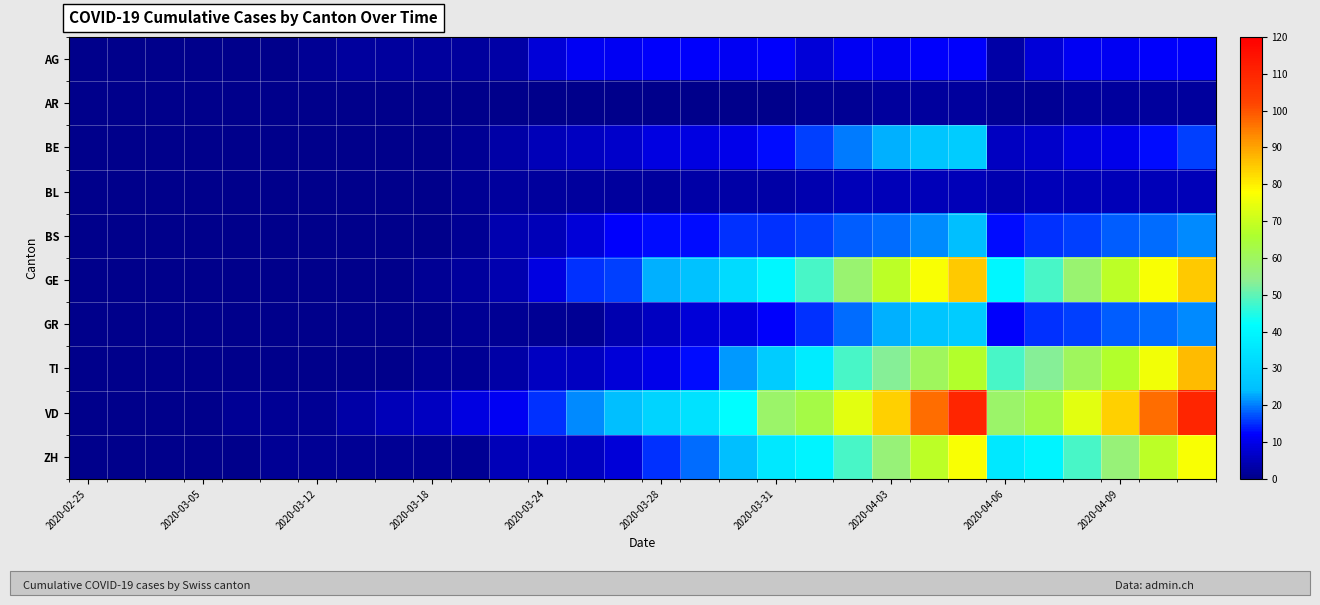

Reading left to right, extract all data points from this chart.

AG: 0	0	0	0	0	0	1	2	2	2	2	3	8	11	11	12	12	11	12	8	11	11	12	12	3	8	11	11	12	12
AR: 0	0	0	0	0	0	0	0	0	0	0	0	0	0	0	0	0	0	0	1	1	2	2	2	1	1	2	2	2	2
BE: 0	0	0	0	0	0	0	0	0	0	1	3	5	6	7	9	9	10	13	16	20	23	26	28	6	7	9	10	13	16
BL: 0	0	0	0	0	0	0	0	0	0	1	2	2	2	2	2	3	3	3	4	5	5	5	5	4	5	5	5	5	5
BS: 0	0	0	0	0	0	0	0	0	0	1	4	5	8	12	13	13	15	15	16	18	19	21	24	13	15	16	18	19	21
GE: 0	0	0	0	0	0	0	0	0	1	2	4	9	15	16	23	25	32	40	48	58	68	77	85	40	48	58	68	77	85
GR: 0	0	0	0	0	0	0	0	0	0	1	1	1	1	4	6	8	9	12	15	19	23	26	28	12	15	16	18	19	21
TI: 0	0	0	0	0	0	0	0	0	1	1	3	6	6	8	10	13	22	28	37	48	53	60	67	48	53	60	67	76	87
VD: 0	0	0	0	1	1	1	3	5	6	9	11	15	21	24	30	34	42	59	63	74	84	97	110	59	63	74	84	97	110
ZH: 0	0	0	0	0	1	1	1	1	1	1	5	6	6	8	15	19	24	36	39	48	57	68	77	36	39	48	57	68	77